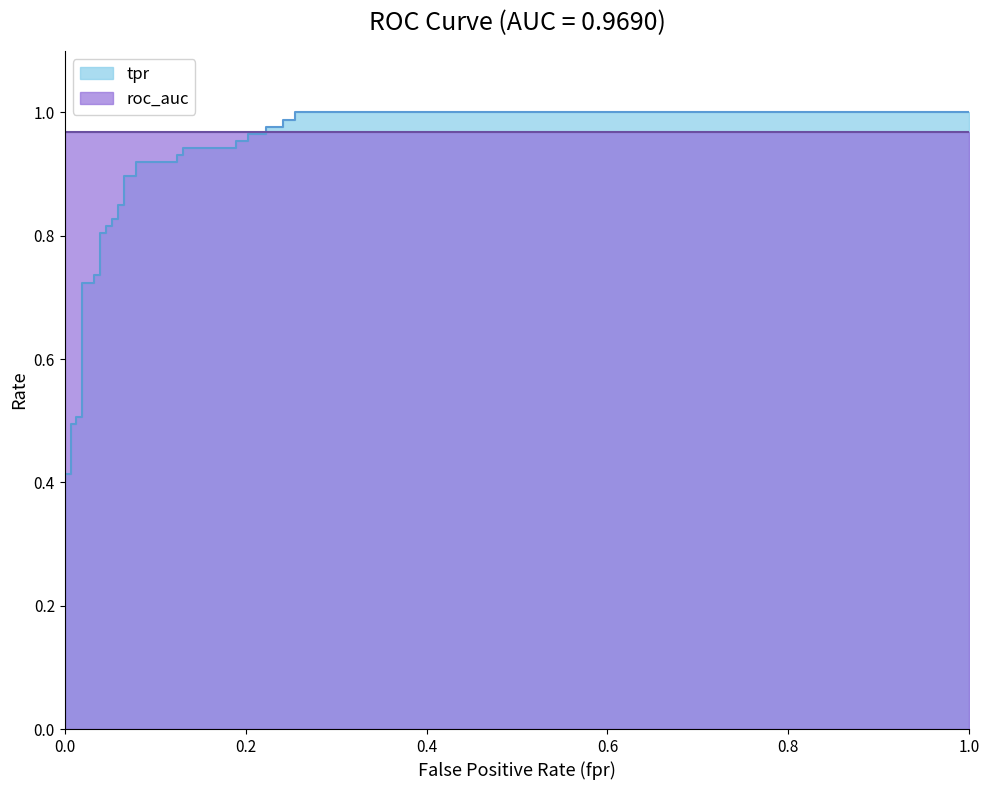

Which has a higher value, 0.006535947712418301 or 0.2418300653594771?

0.2418300653594771